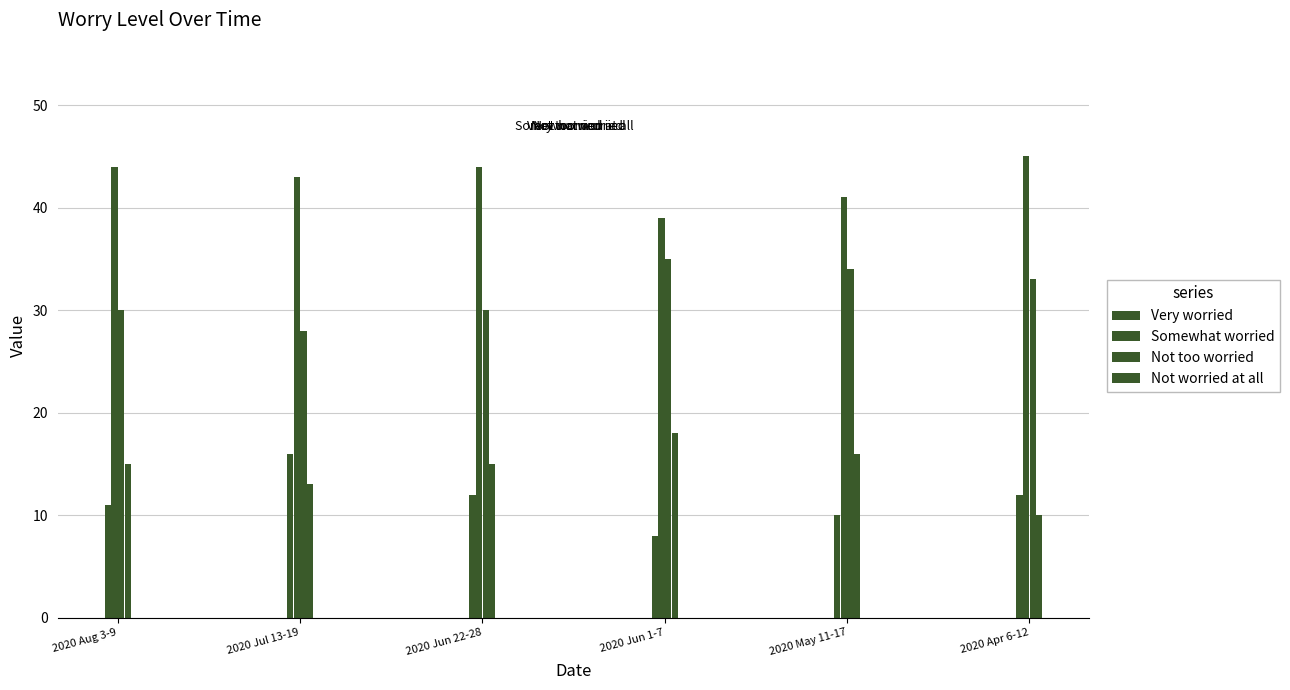

Which series has the widest spread of values?

Very worried